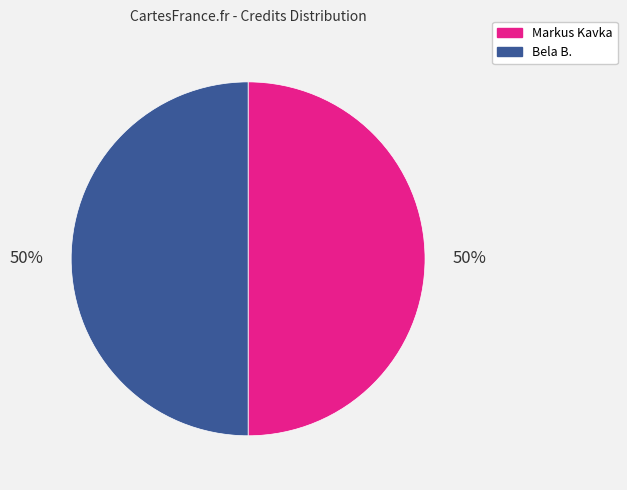

True or false: Markus Kavka accounts for 50% of the total.

True